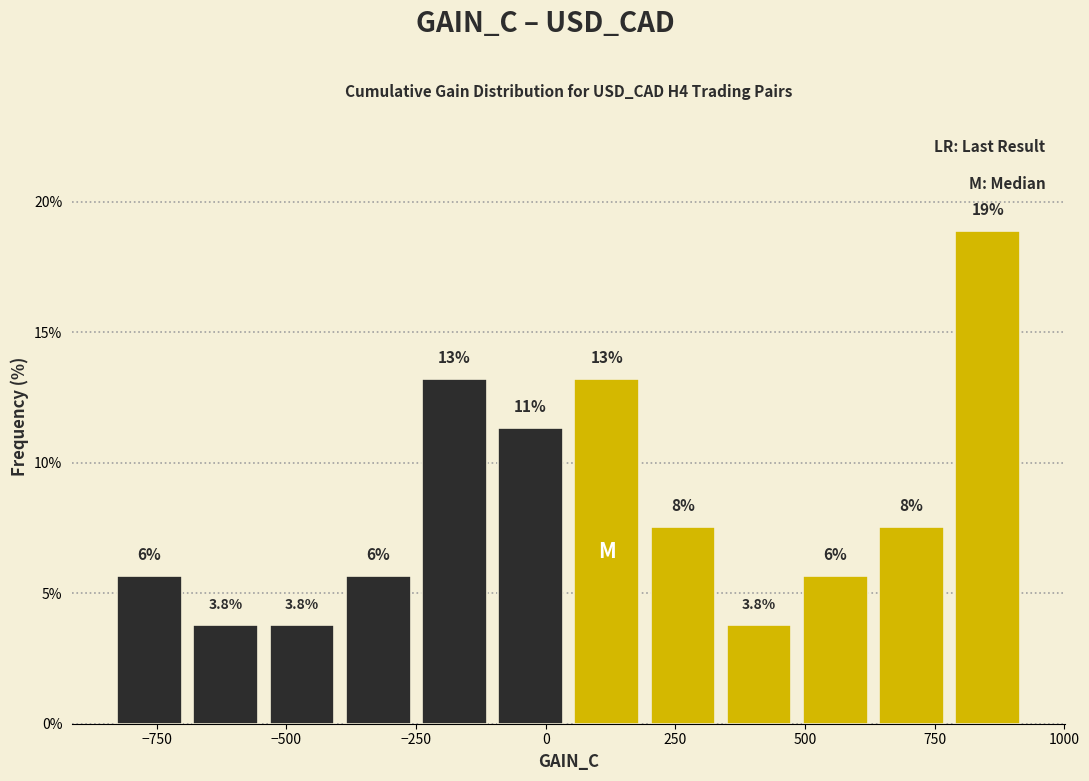

Around what value on the x-axis is the tallest bar? Give the approximate position of its centre, as read against the axis.

850